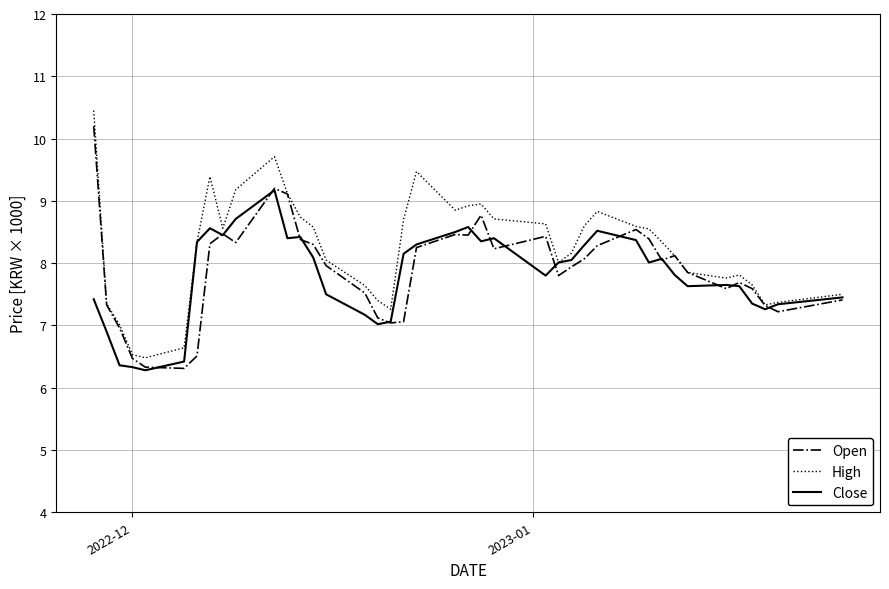

List the series in order of their overall mean, highest first.

High, Open, Close